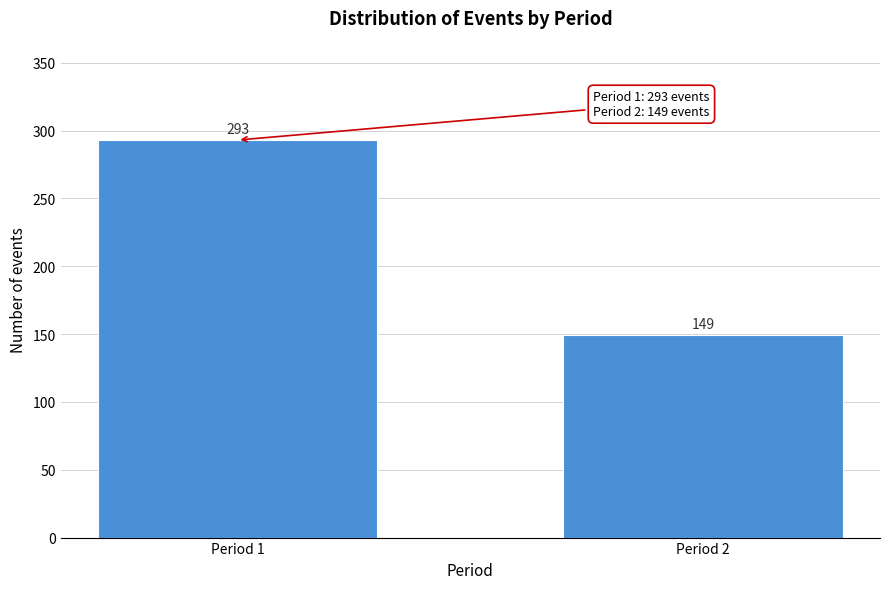

Reading right to left, what are all the values shown in this chart?

149	293